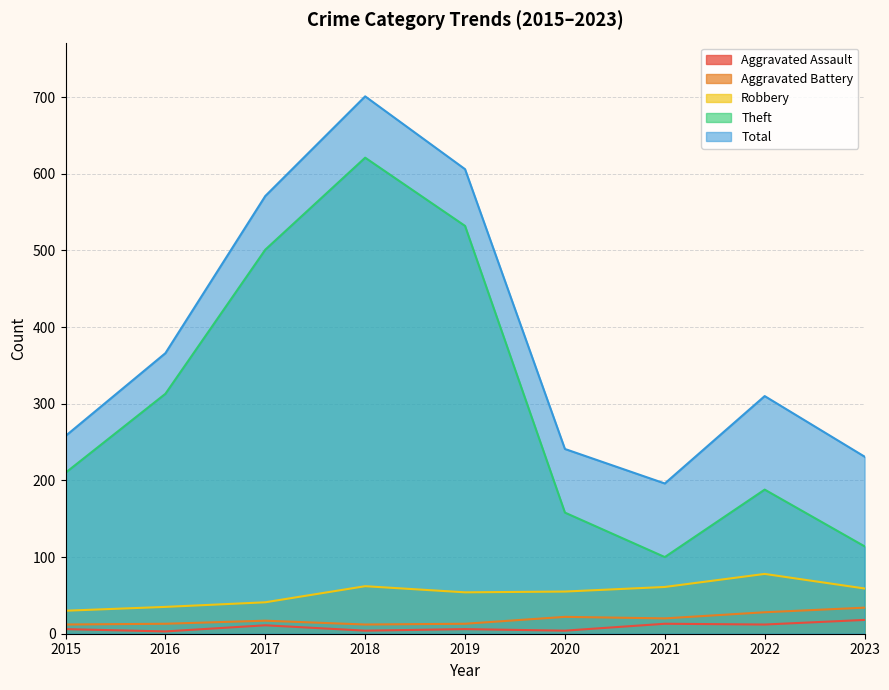

At which category is the sum across all series the highest?

2018